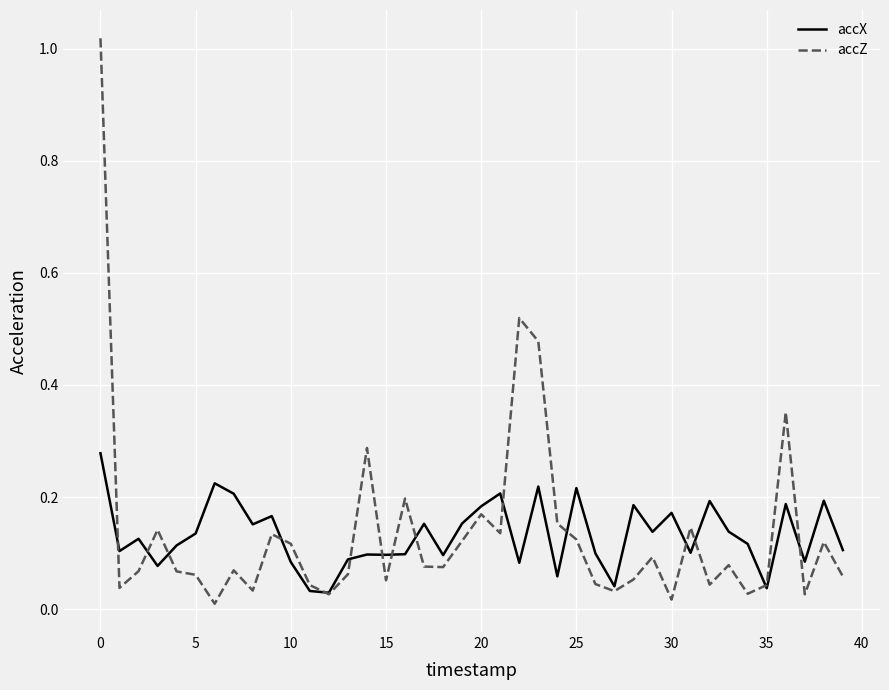

Which series has the widest spread of values?

accZ